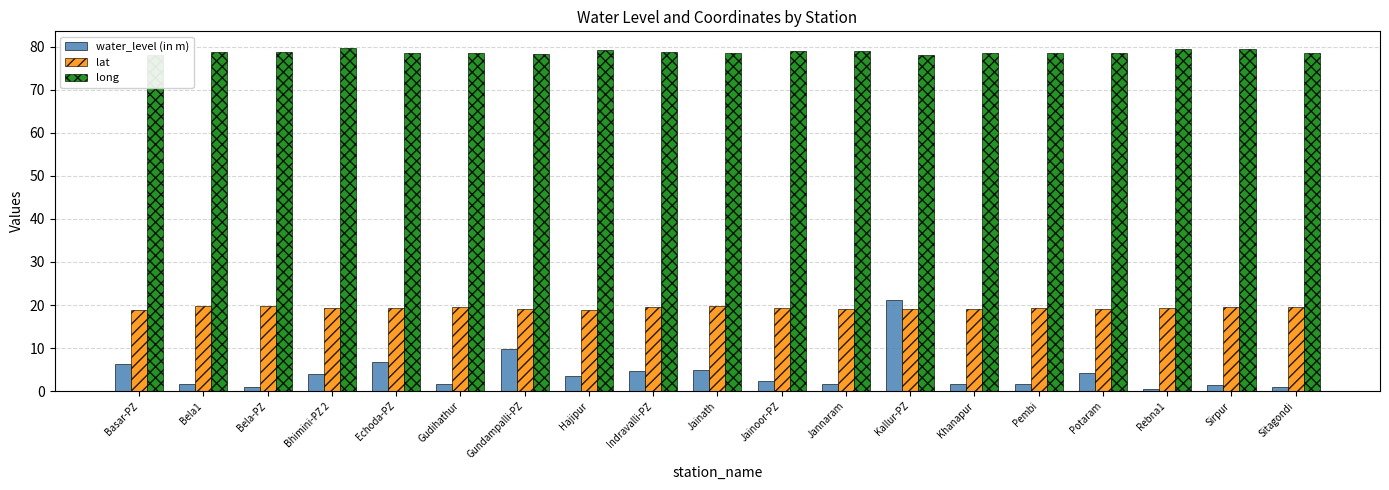

Between Echoda-PZ and Jainoor-PZ, which series saw the biggest shift?

water_level (in m)